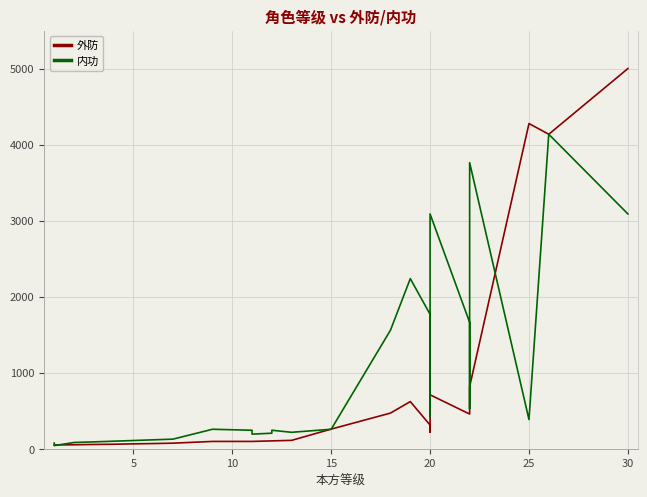

At which category is the sum across all series the highest?

26